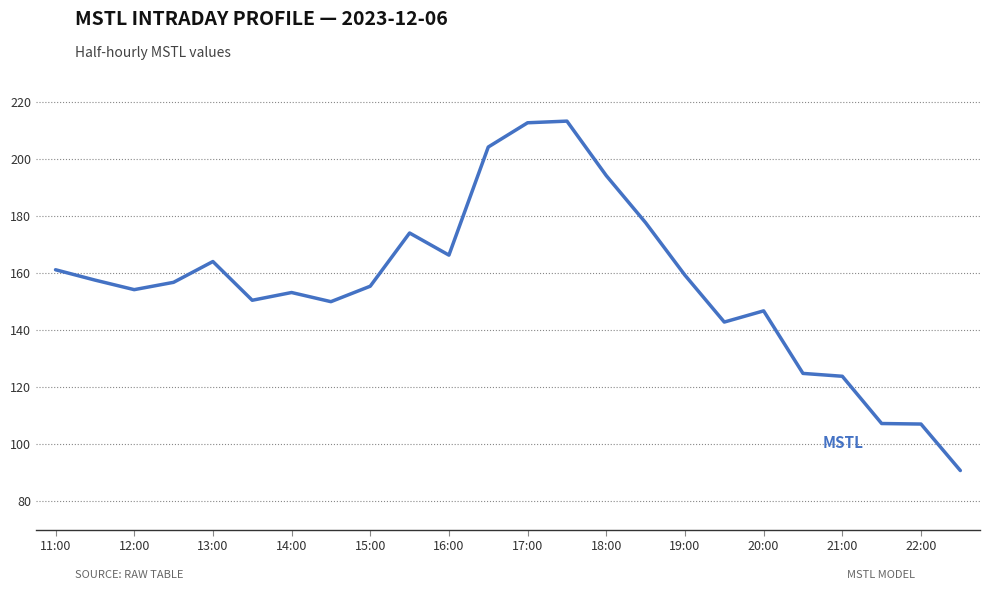

What is the greatest value displayed?

213.1